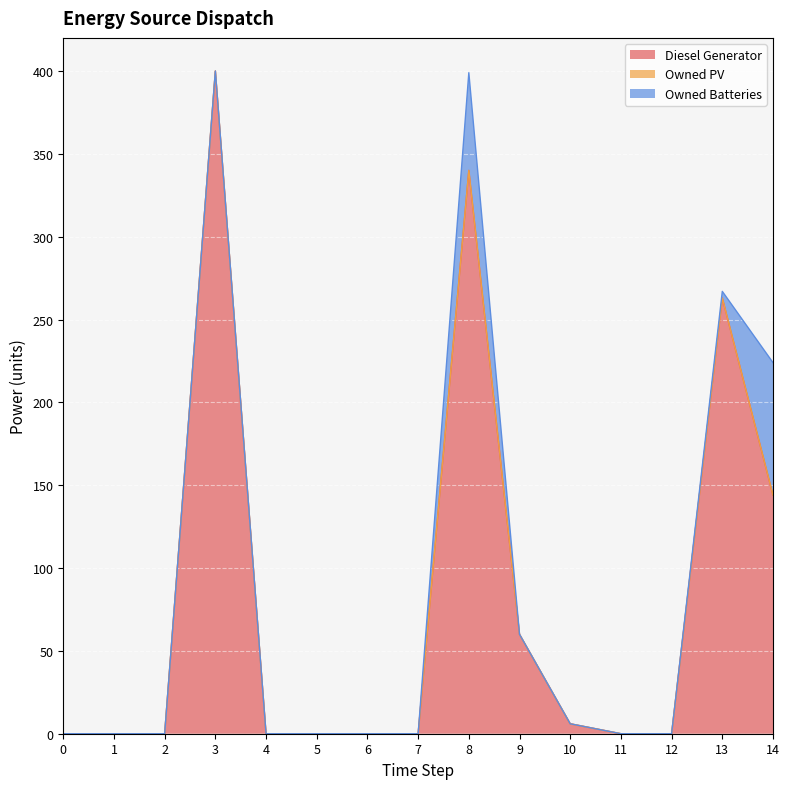

What is the average value of the Diesel Generator series?

81